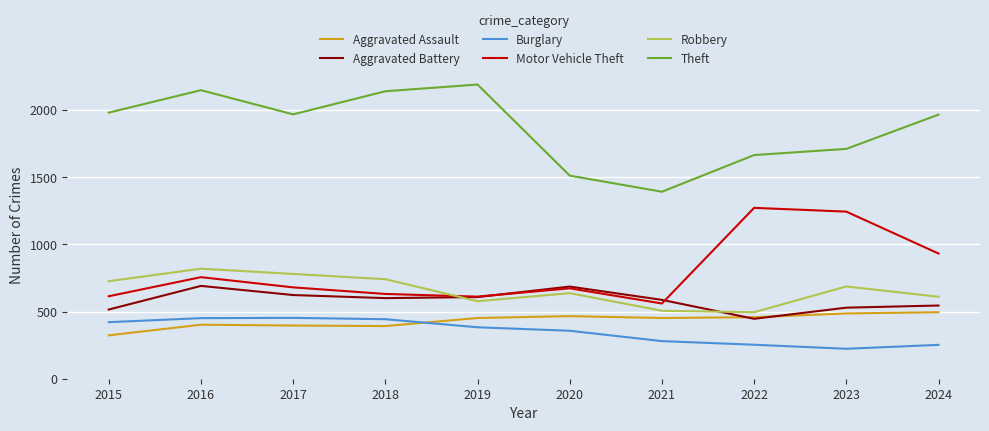

Which category has the highest value across all series?

2019